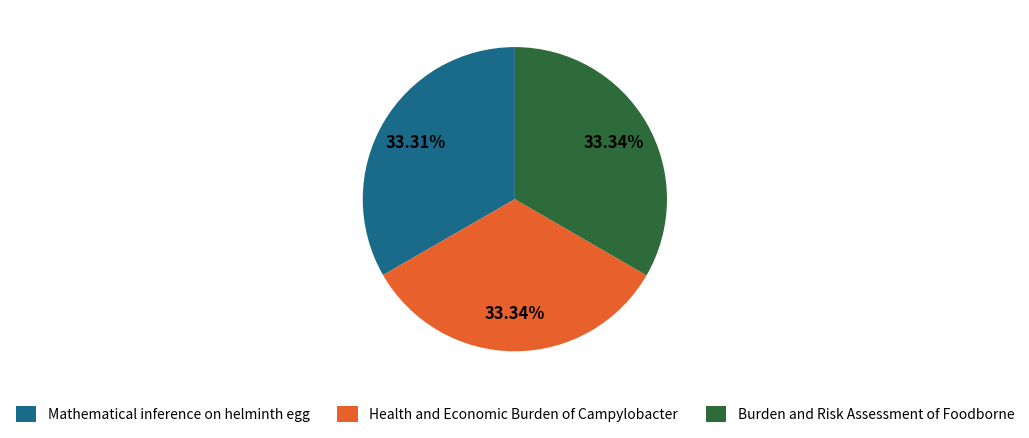

To the nearest percent, what percentage of the pie is Mathematical inference on helminth egg?

33%